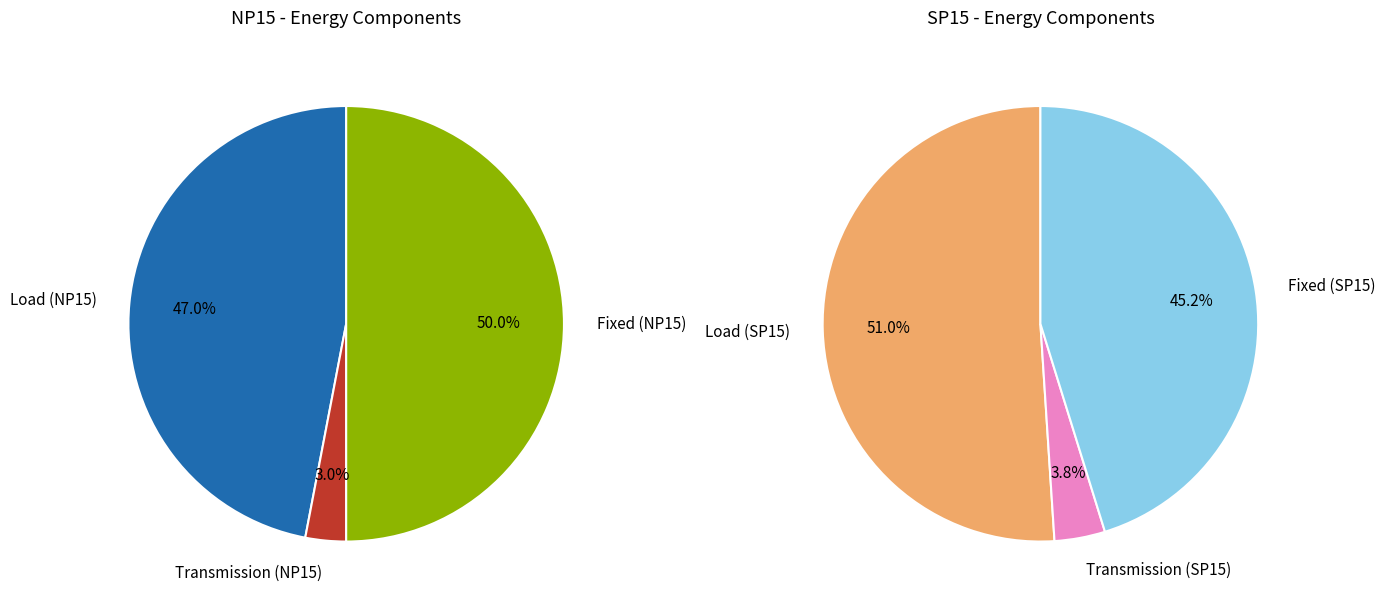

Which category has the biggest portion of the pie?

Load